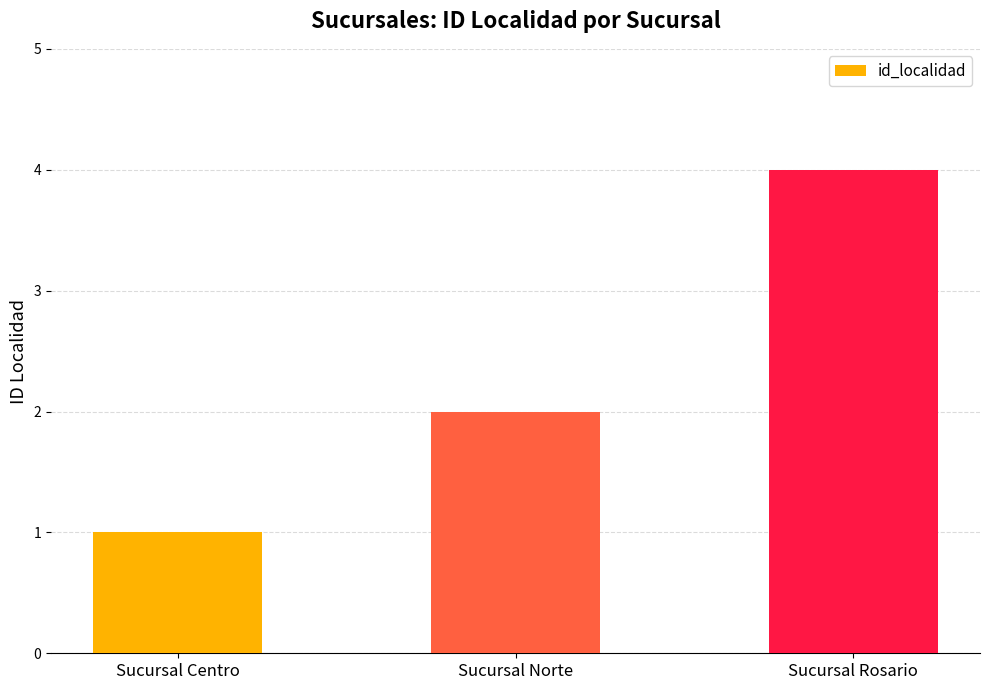

Count the values in the range 1 to 4.

3